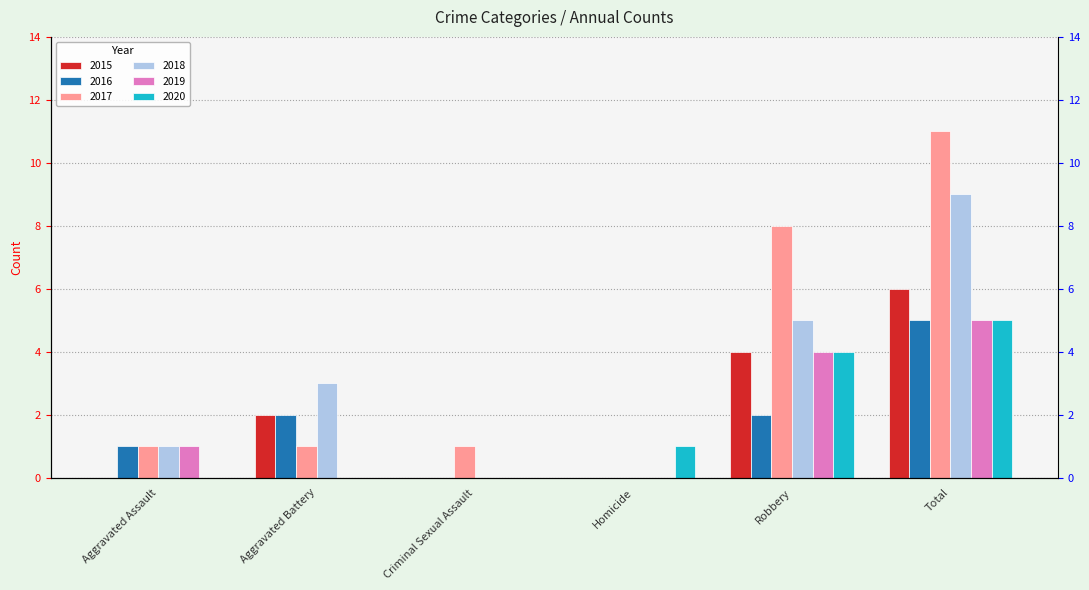

Reading left to right, list all the values displayed in this chart.

2015: Aggravated Assault=0	Aggravated Battery=2	Criminal Sexual Assault=0	Homicide=0	Robbery=4	Total=6
2016: Aggravated Assault=1	Aggravated Battery=2	Criminal Sexual Assault=0	Homicide=0	Robbery=2	Total=5
2017: Aggravated Assault=1	Aggravated Battery=1	Criminal Sexual Assault=1	Homicide=0	Robbery=8	Total=11
2018: Aggravated Assault=1	Aggravated Battery=3	Criminal Sexual Assault=0	Homicide=0	Robbery=5	Total=9
2019: Aggravated Assault=1	Aggravated Battery=0	Criminal Sexual Assault=0	Homicide=0	Robbery=4	Total=5
2020: Aggravated Assault=0	Aggravated Battery=0	Criminal Sexual Assault=0	Homicide=1	Robbery=4	Total=5